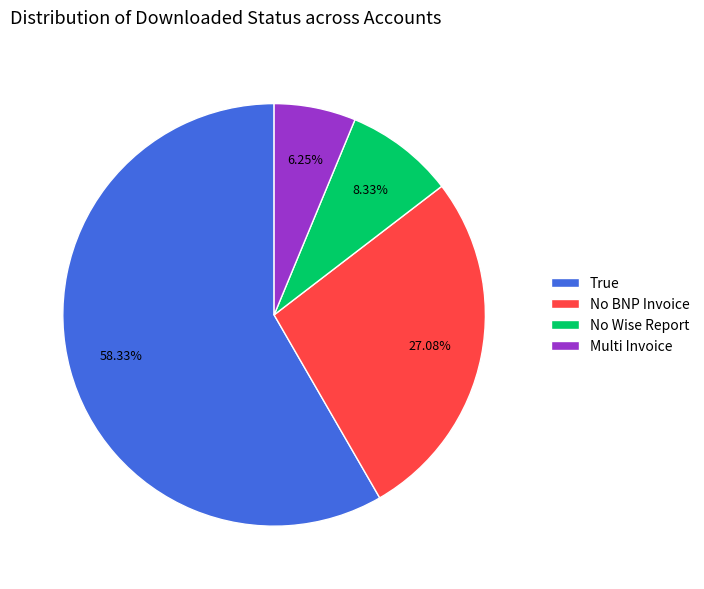

Is it true that No BNP Invoice is 27% of the pie?

True